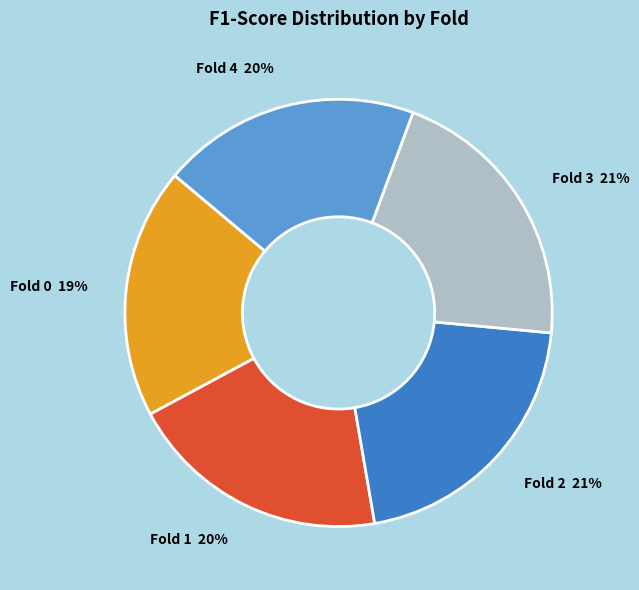

Is there any slice that represents more than half of the pie?

No